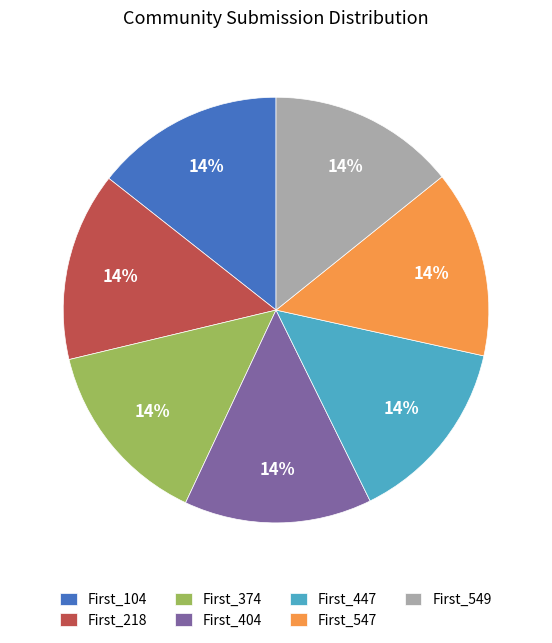

To the nearest percent, what is the combined percentage of First_547 and First_104?

29%